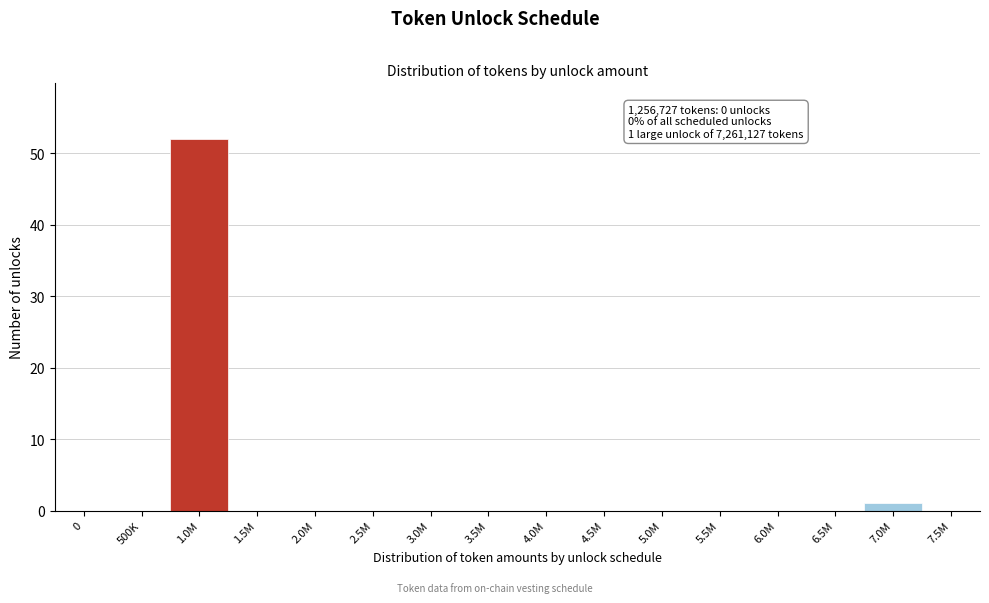

Reading left to right, what are all the values shown in this chart?

0=0	500K=0	1.0M=52	1.5M=0	2.0M=0	2.5M=0	3.0M=0	3.5M=0	4.0M=0	4.5M=0	5.0M=0	5.5M=0	6.0M=0	6.5M=0	7.0M=1	7.5M=0